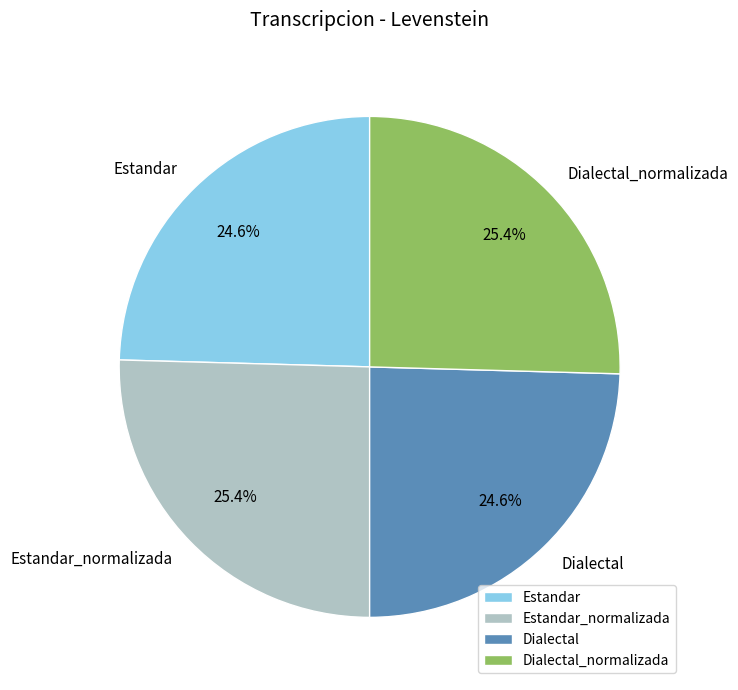

Is it true that Dialectal is 25% of the pie?

True